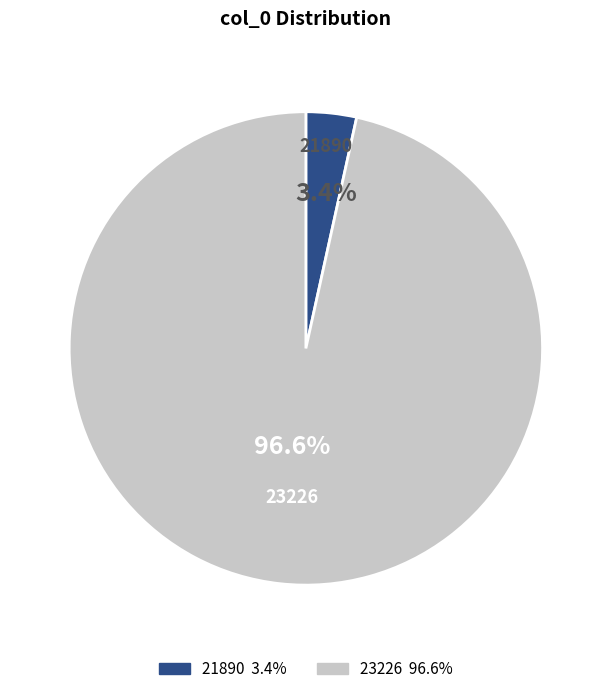

Between 21890 and 23226, which is larger?

23226